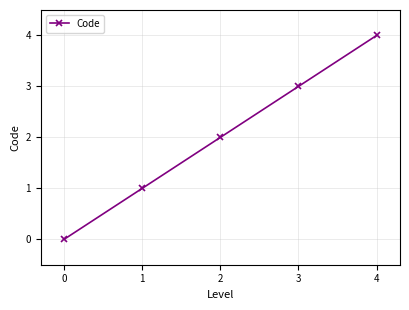

True or false: there are more than 0 points higher than both neighbors.

False